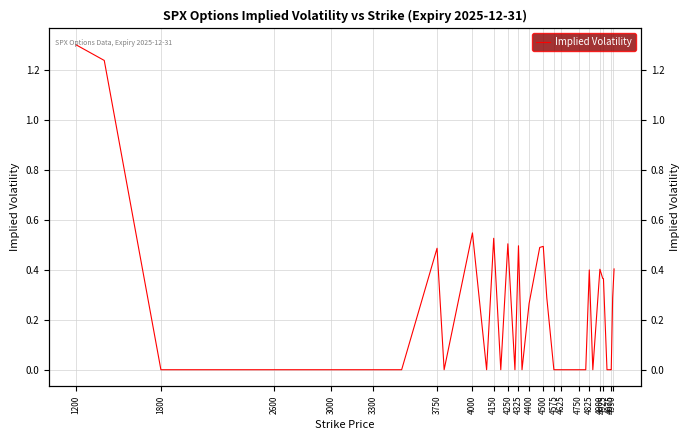

What is the greatest value displayed?

1.3